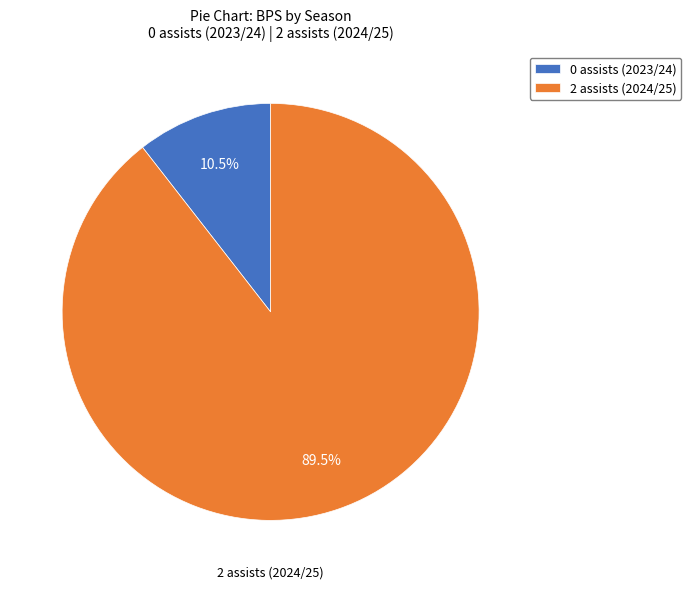

Which category has the biggest portion of the pie?

2 assists (2024/25)